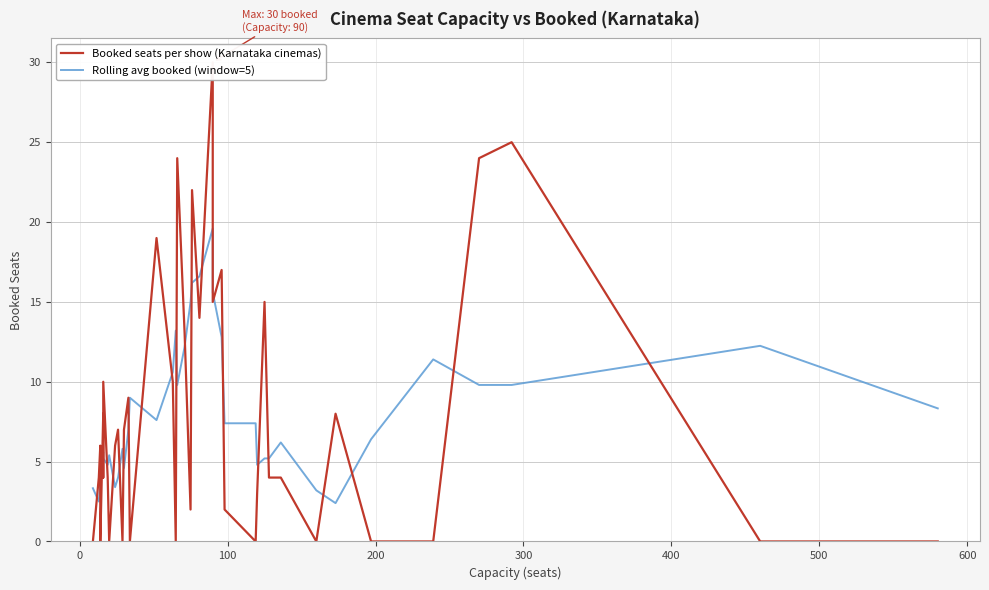

Does the chart display data point markers on the line(s)?

No